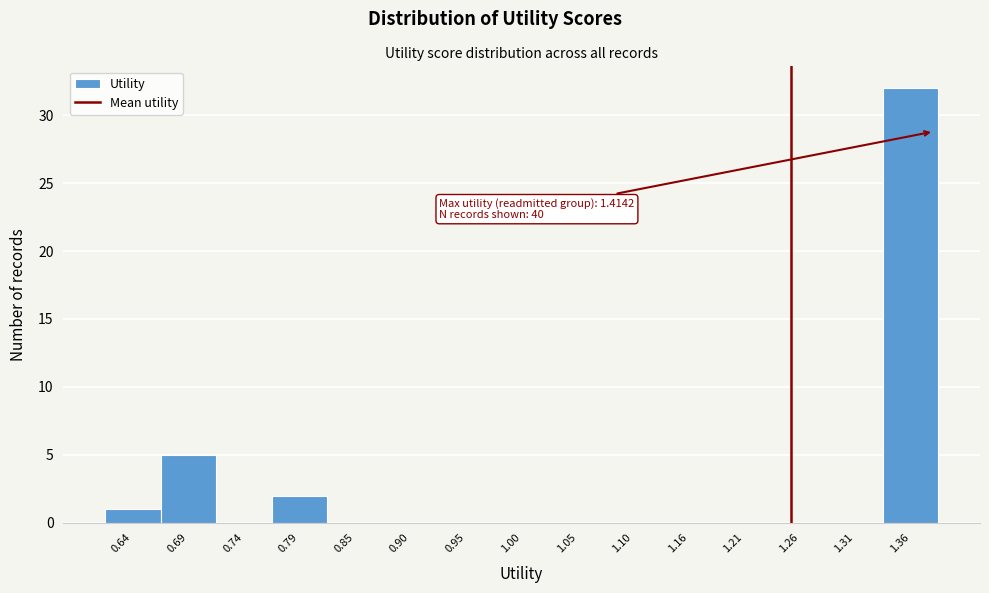

Reading right to left, transcribe all the data shown in this chart.

1.36=32	1.31=0	1.26=0	1.21=0	1.16=0	1.10=0	1.05=0	1.00=0	0.95=0	0.90=0	0.85=0	0.79=2	0.74=0	0.69=5	0.64=1